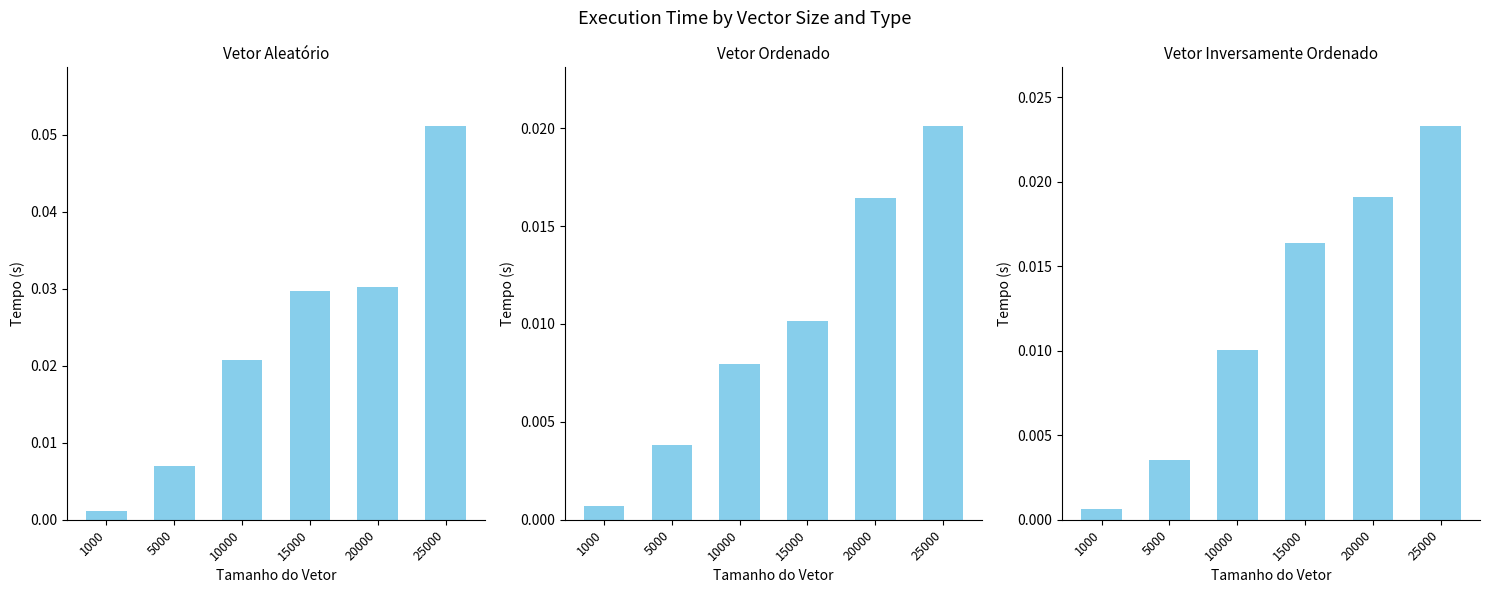

What are all the series names shown in the legend?

Vetor Aleatório, Vetor Ordenado, Vetor Inversamente Ordenado